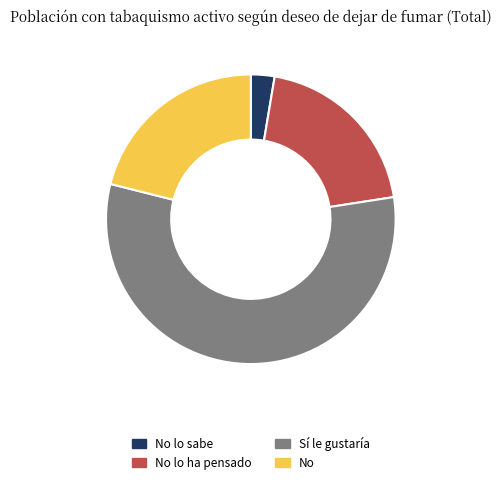

Is it true that Sí le gustaría is 48% of the pie?

False